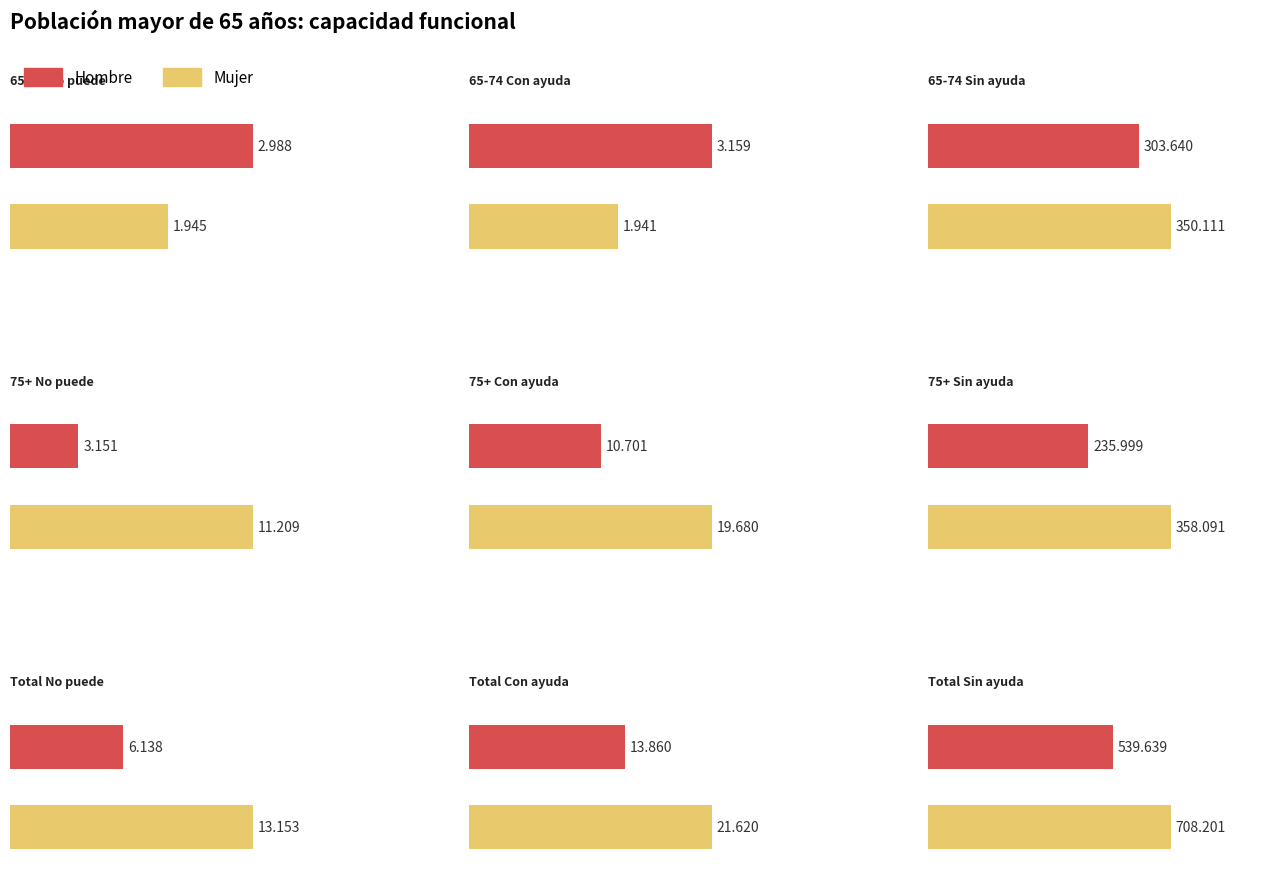

Reading right to left, what are all the values shown in this chart?

Hombre N (estimada): Total Sin ayuda=539639	Total Con ayuda=13860	Total No puede=6138	75+ Sin ayuda=235999	75+ Con ayuda=10701	75+ No puede=3151	65-74 Sin ayuda=303640	65-74 Con ayuda=3159	65-74 No puede=2988
Mujer N (estimada): Total Sin ayuda=708201	Total Con ayuda=21620	Total No puede=13153	75+ Sin ayuda=358091	75+ Con ayuda=19680	75+ No puede=11209	65-74 Sin ayuda=350111	65-74 Con ayuda=1941	65-74 No puede=1945